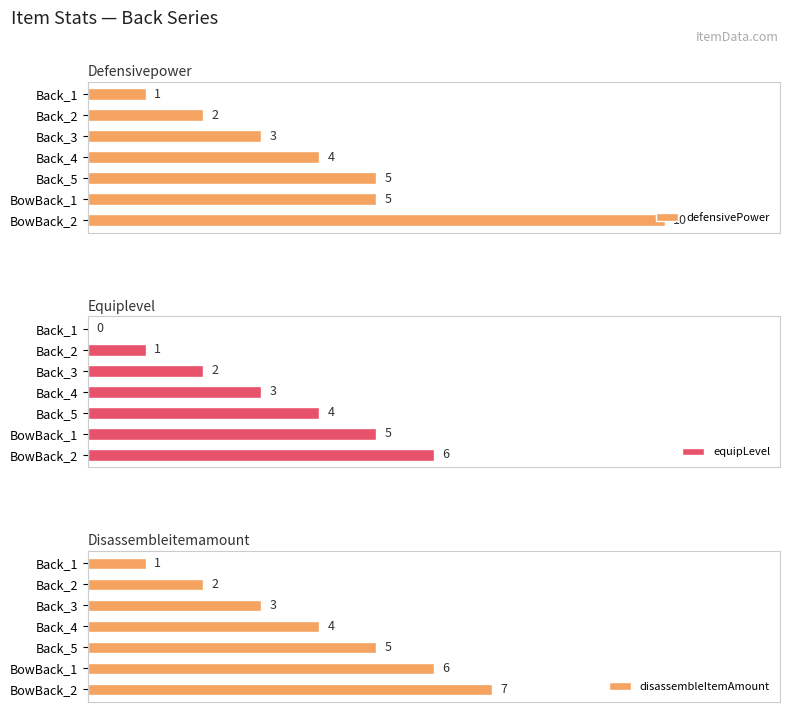

What are all the series names shown in the legend?

defensivePower, equipLevel, disassembleItemAmount